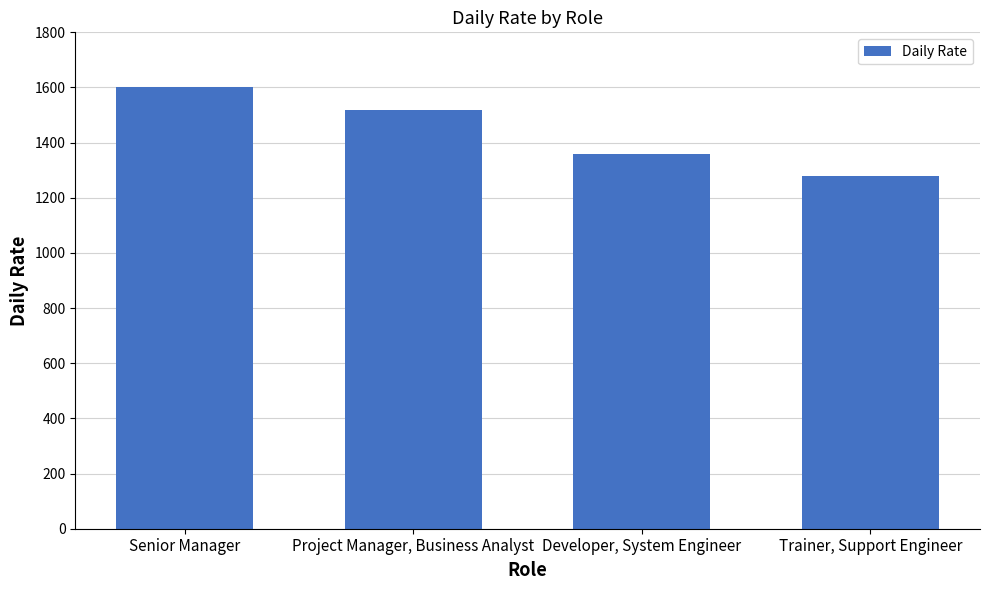

How many values are between 1360 and 1600?

3